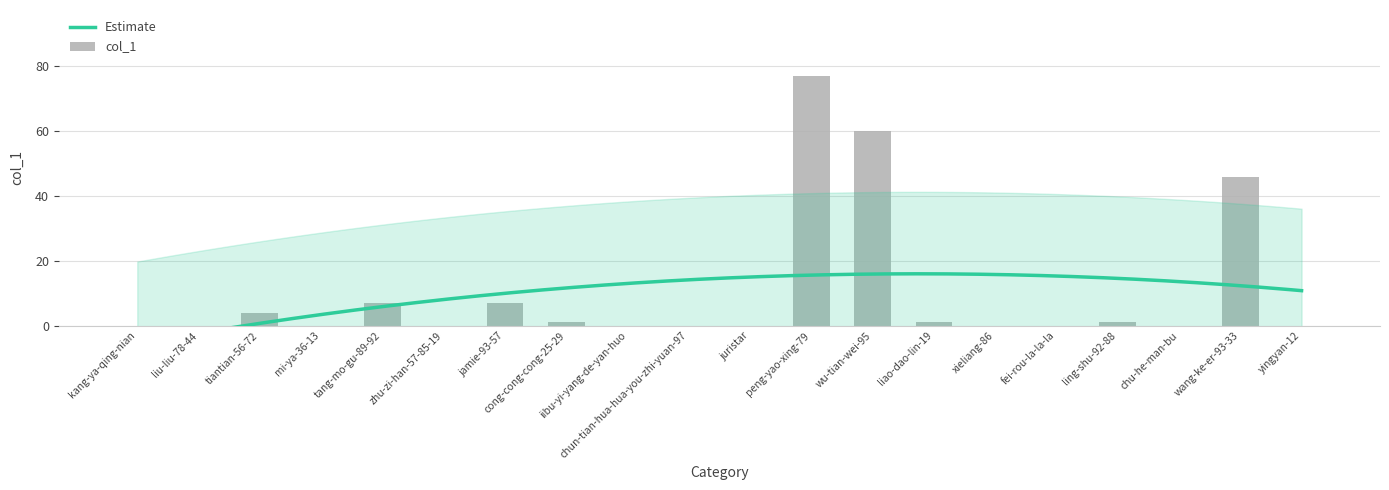

At which label is the value closest to 38?

wang-ke-er-93-33